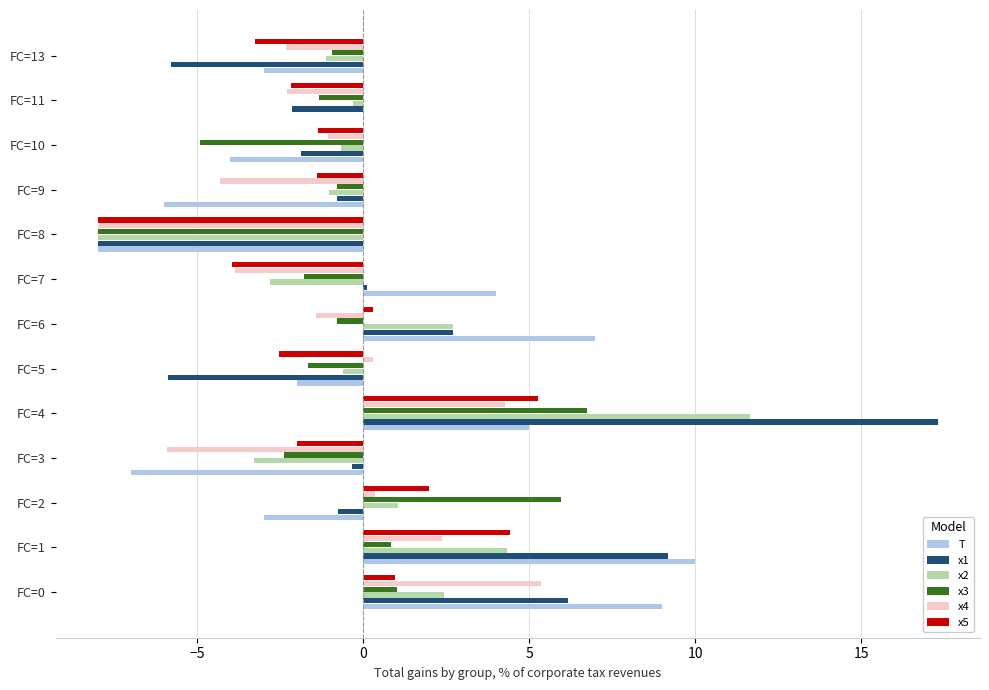

What are all the series names shown in the legend?

T, x1, x2, x3, x4, x5